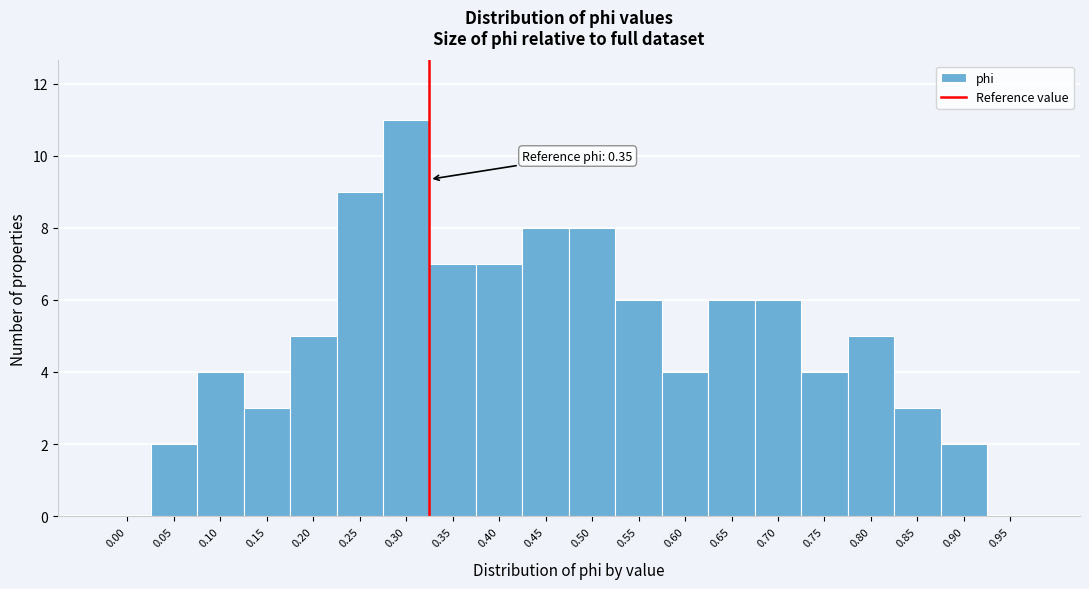

Reading right to left, what are all the values shown in this chart?

0.95=0	0.90=2	0.85=3	0.80=5	0.75=4	0.70=6	0.65=6	0.60=4	0.55=6	0.50=8	0.45=8	0.40=7	0.35=7	0.30=11	0.25=9	0.20=5	0.15=3	0.10=4	0.05=2	0.00=0